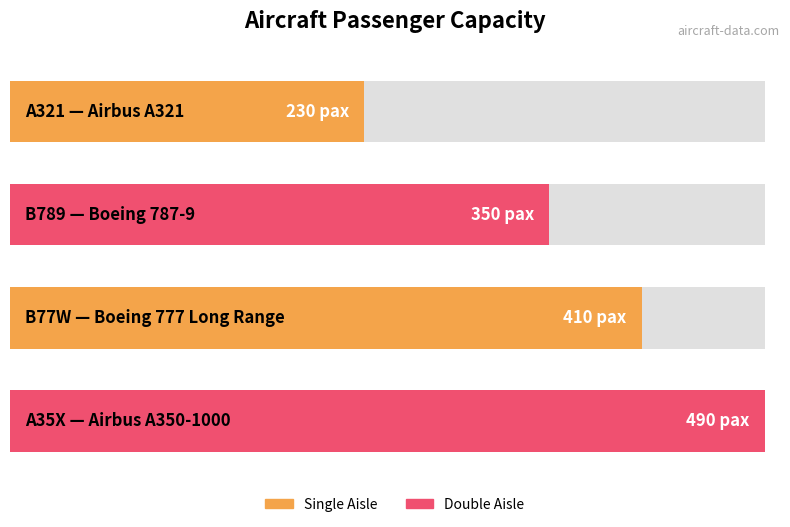

How many categories are shown in the chart?

4